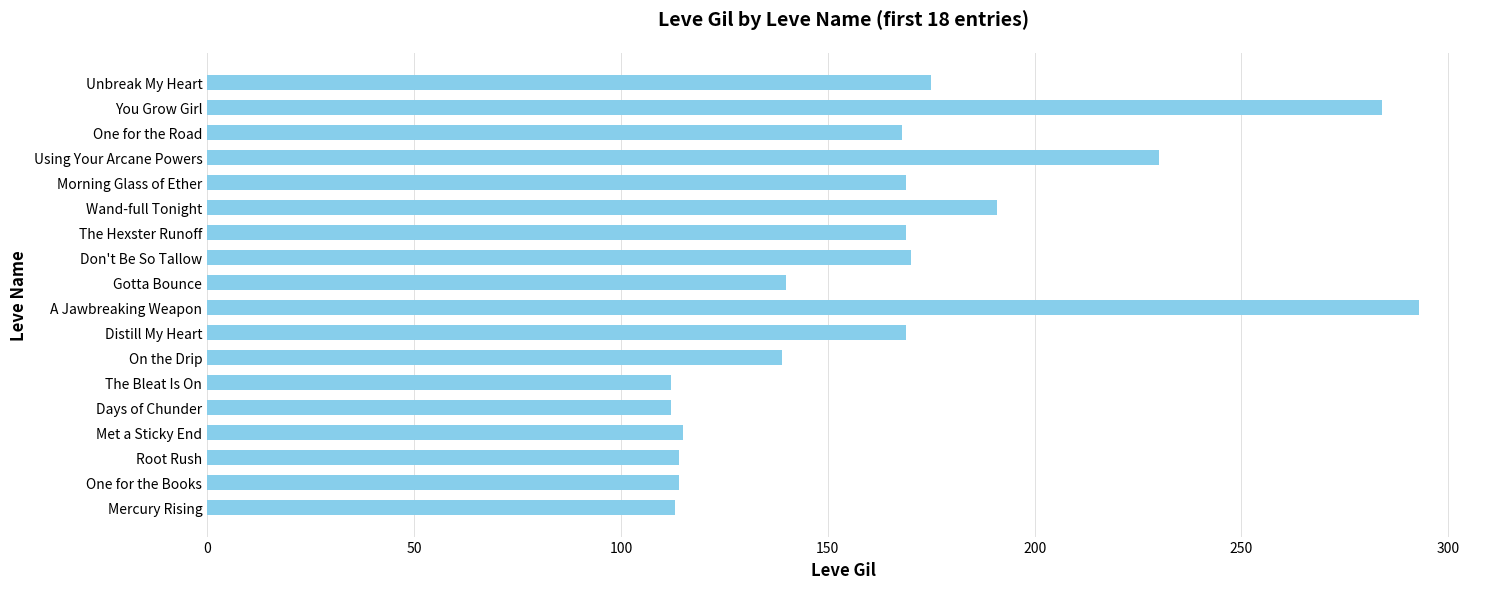

How many values are below 169?

9